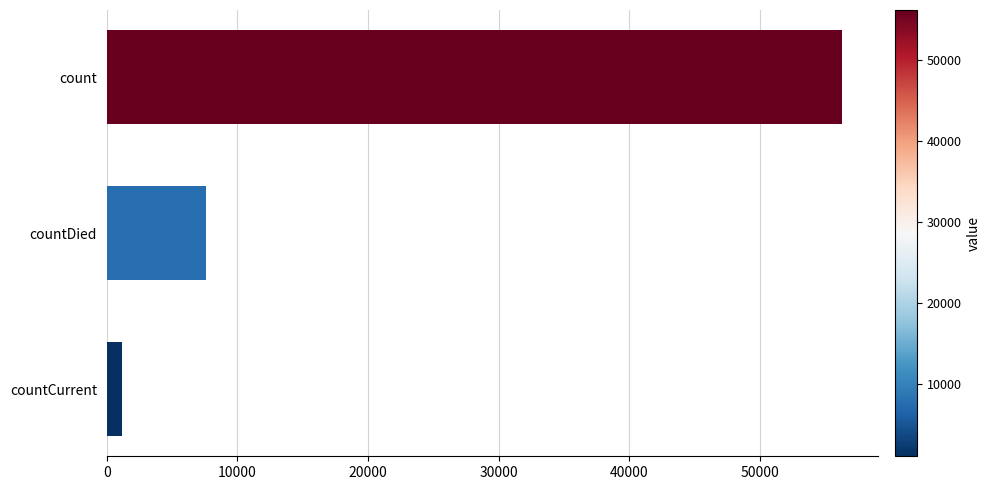

Reading top to bottom, list all the values displayed in this chart.

count=56231	countDied=7606	countCurrent=1129